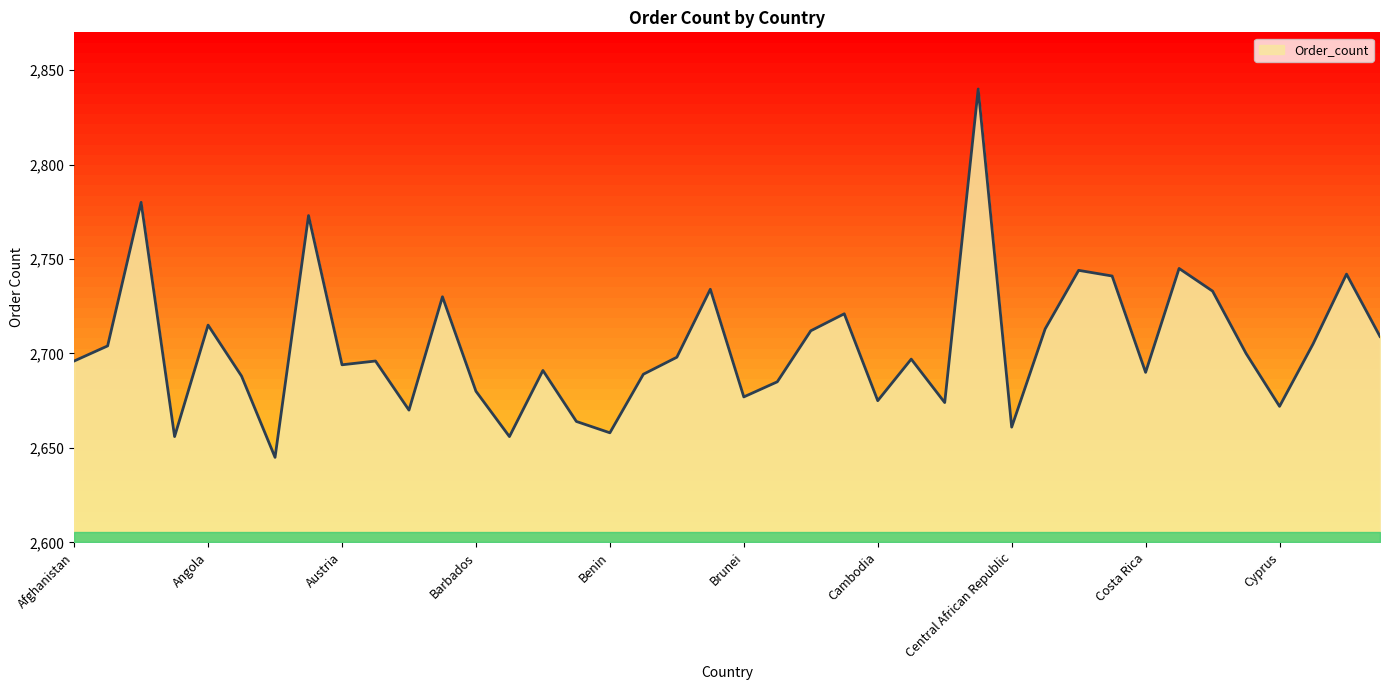

The chart shows a value of 3839 at Cambodia. True or false?

False